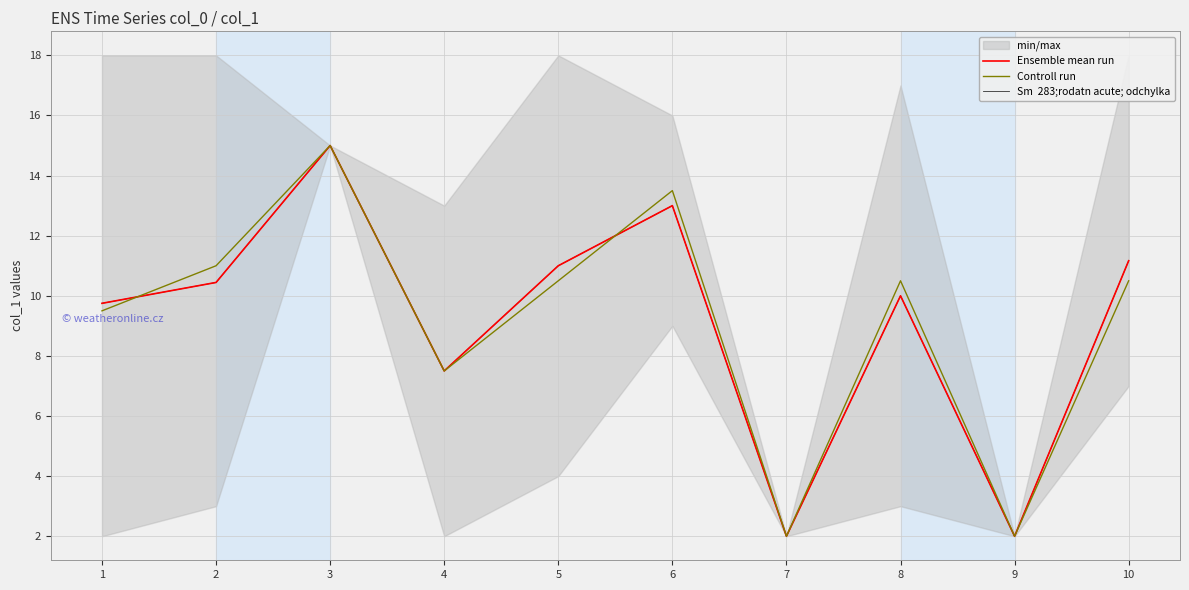

Is the value of Sm  283;rodatn acute; odchylka at 4 greater than the value of Controll run at 8?

No